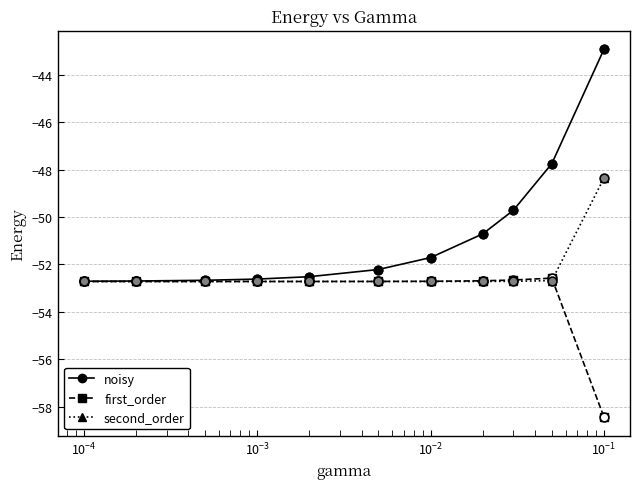

Which series has the widest spread of values?

noisy